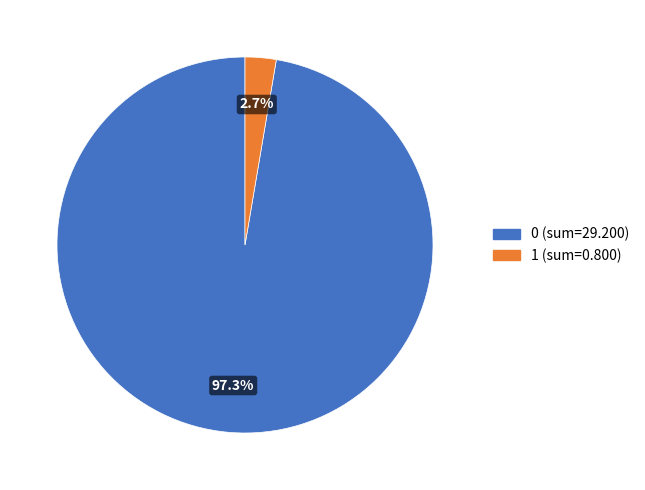

Rank the categories by value from lowest to highest.

1, 0